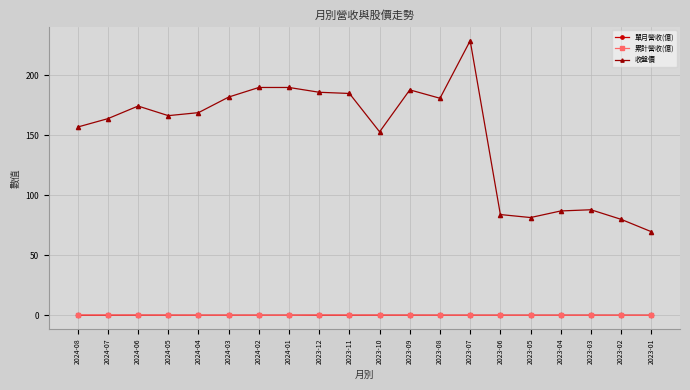

What is the value of the 收盤價 point at the 12th from the left?

188.0